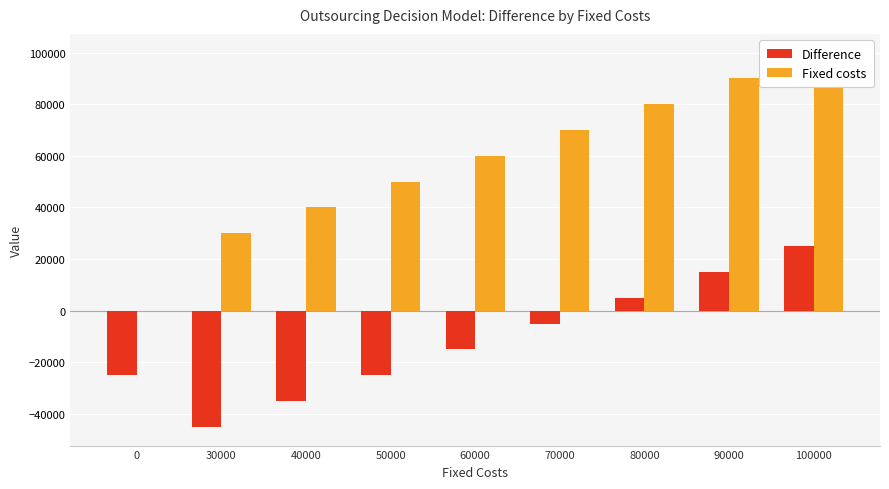

What is the difference between the Difference values at 60000 and 30000?

30000